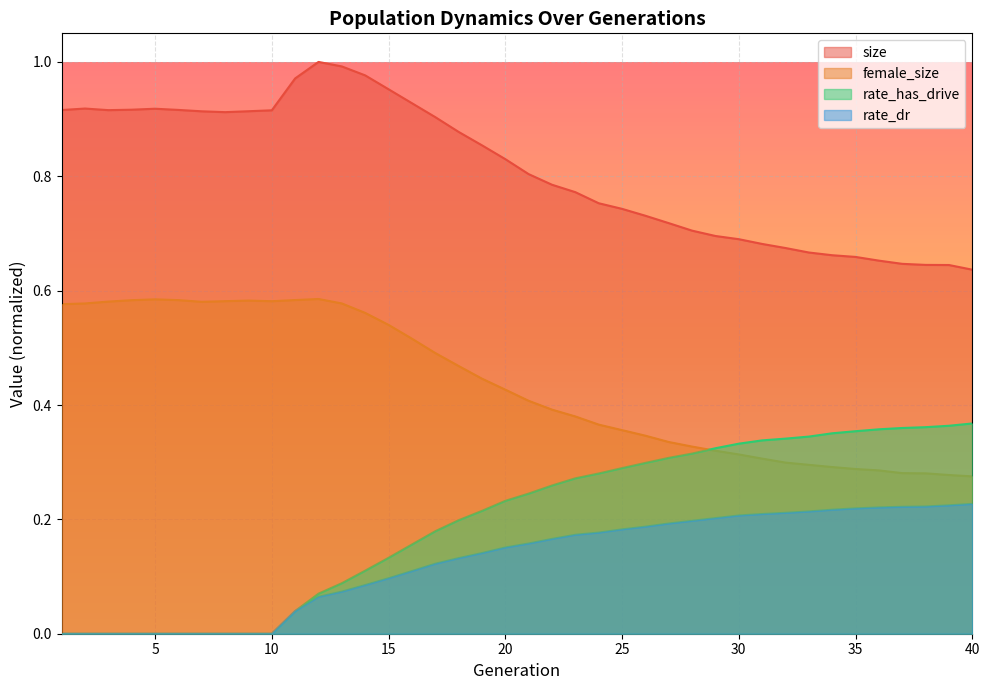

What are all the series names shown in the legend?

size, female_size, rate_has_drive, rate_dr